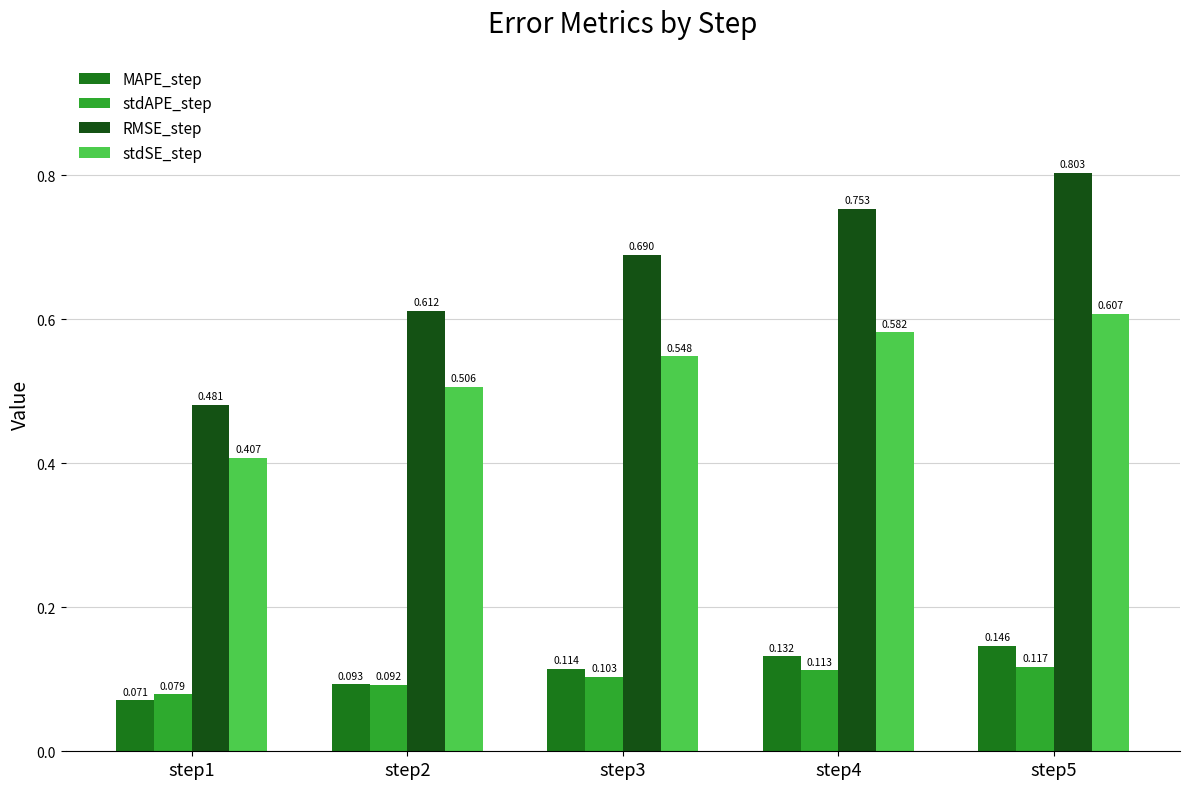

Where is stdSE_step nearest to the value 0?

step1